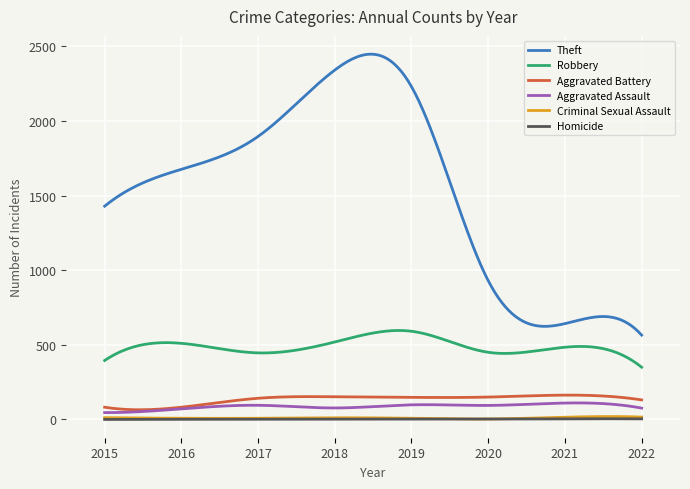

Which series has the widest spread of values?

Theft